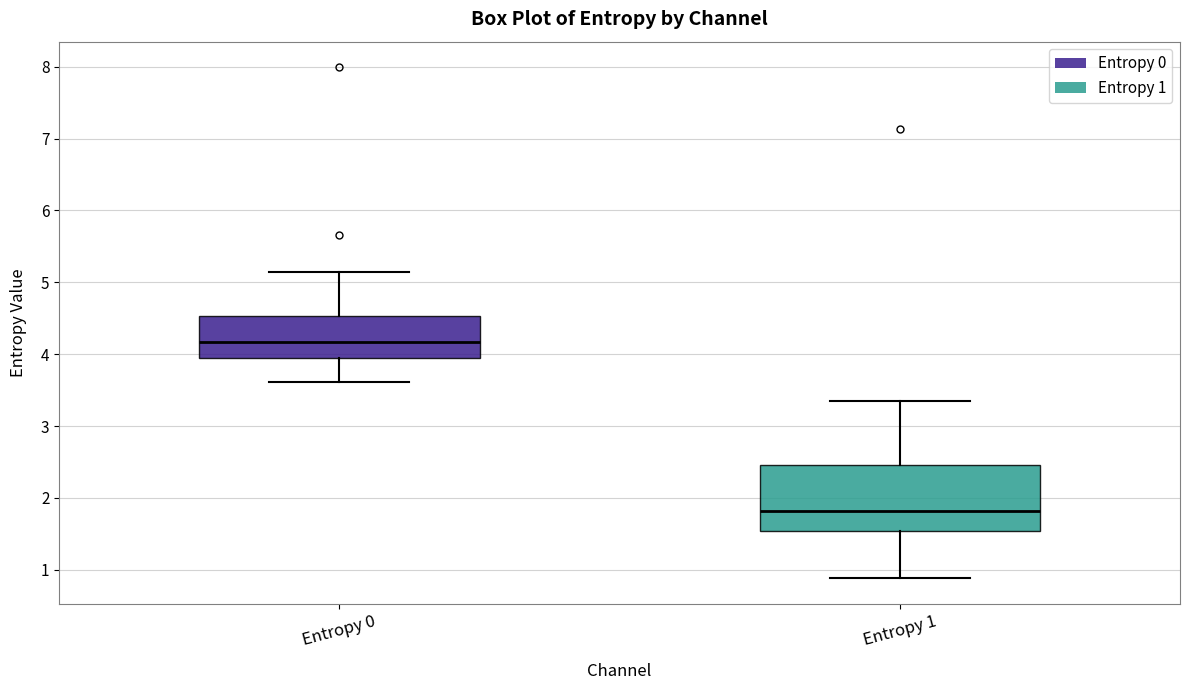

Reading left to right, transcribe this box plot: for each box, give where its median line is, the range the box spans, and where its two whiskers end, as read against the y-axis. The values are not printed on the chart, so give them approximately, as read against the axis.

Entropy 0: median 4.2, box 3.9 to 4.5, whiskers 3.6 to 5.1
Entropy 1: median 1.8, box 1.5 to 2.5, whiskers 0.9 to 3.3